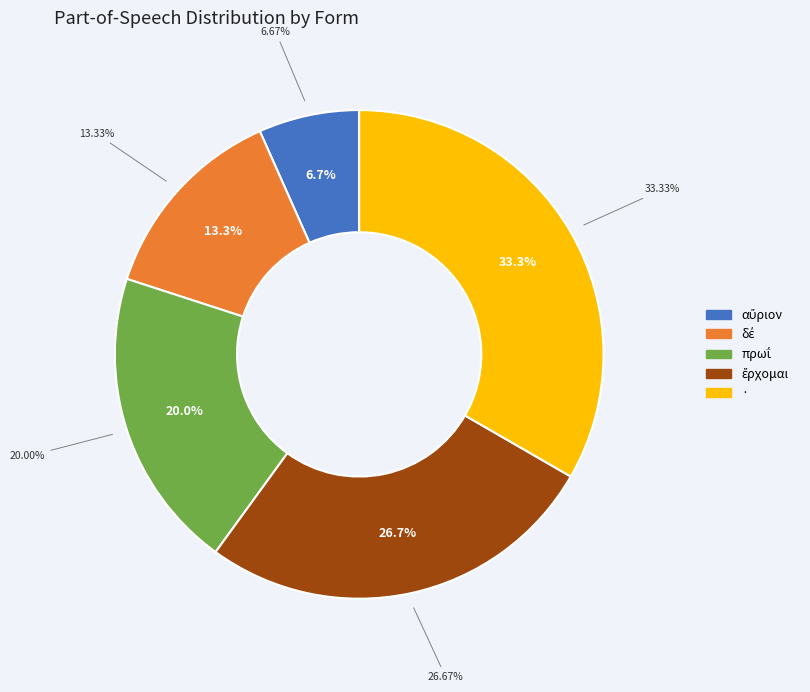

To the nearest percent, what is the combined percentage of πρωΐ and ·?

53%